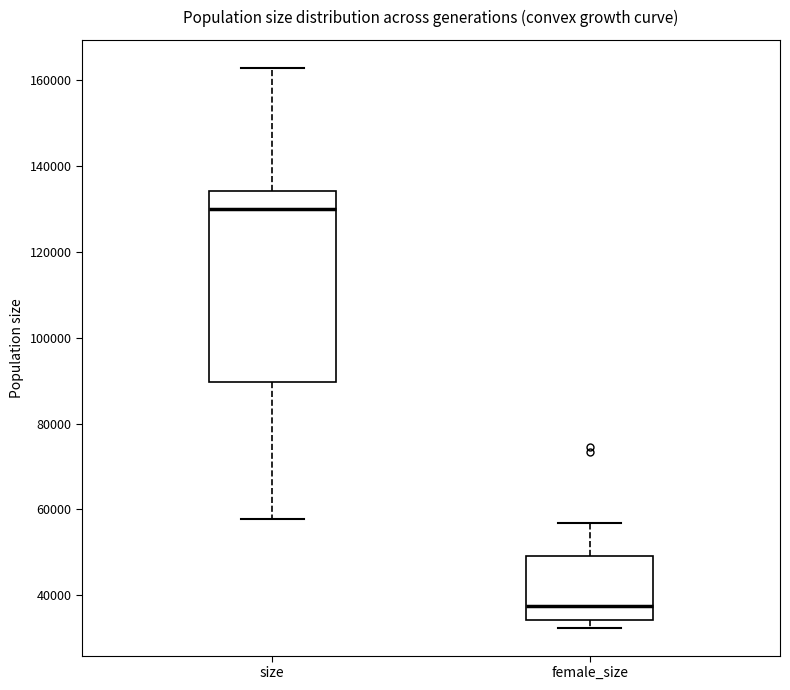

Reading left to right, transcribe this box plot: for each box, give where its median line is, the range the box spans, and where its two whiskers end, as read against the y-axis. The values are not printed on the chart, so give them approximately, as read against the axis.

size: median 130000, box 90000 to 134000, whiskers 58000 to 162000
female_size: median 38000, box 34000 to 50000, whiskers 32000 to 56000